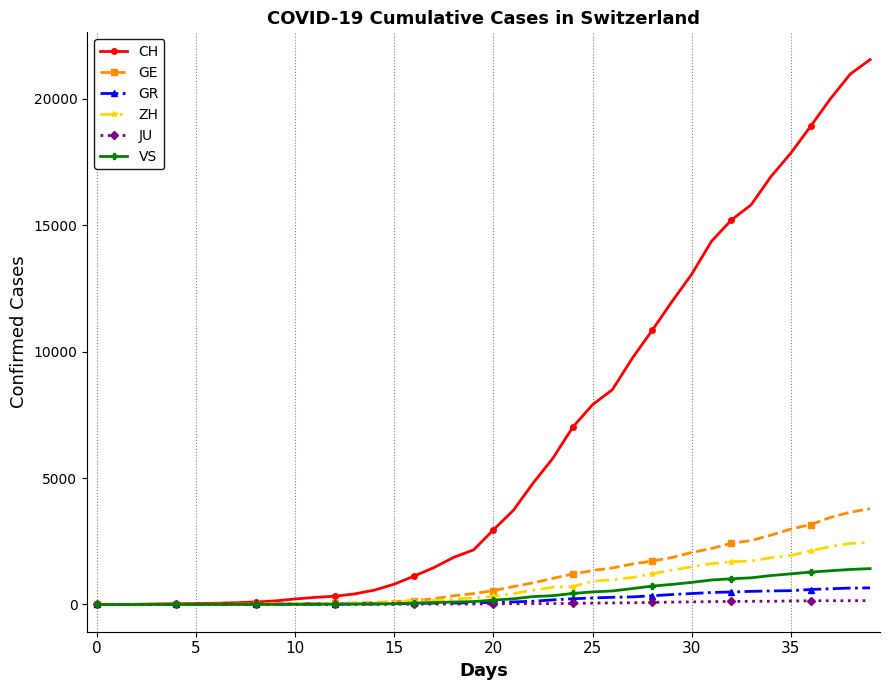

What is the maximum value shown in the chart?

21554